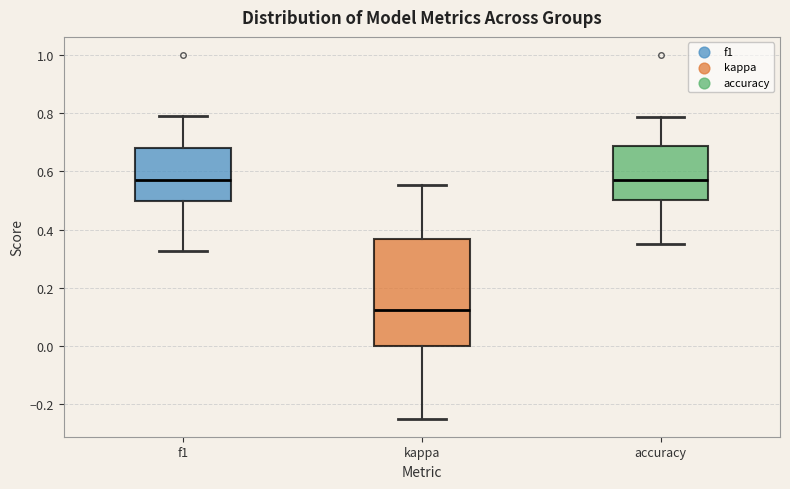

Comparing the boxes themselves (not the whiskers), which one is the tallest?

kappa